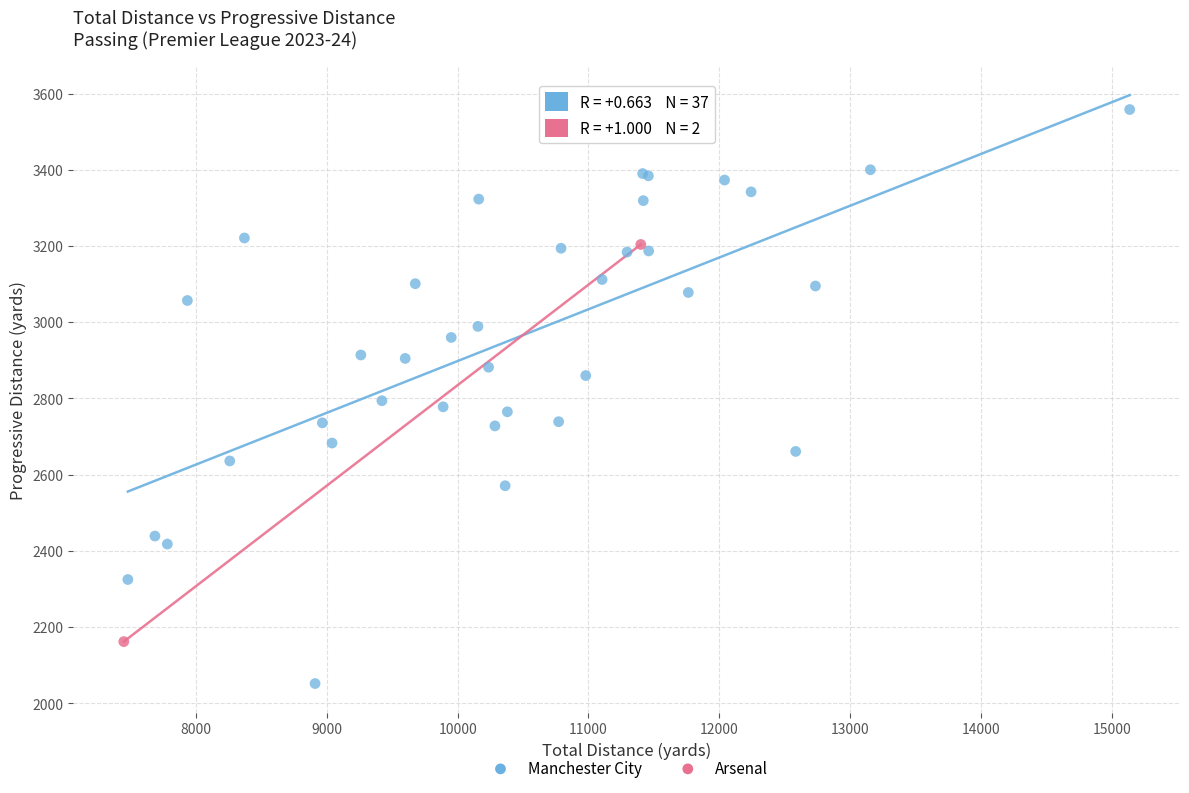

What are all the series names shown in the legend?

Manchester City, Arsenal